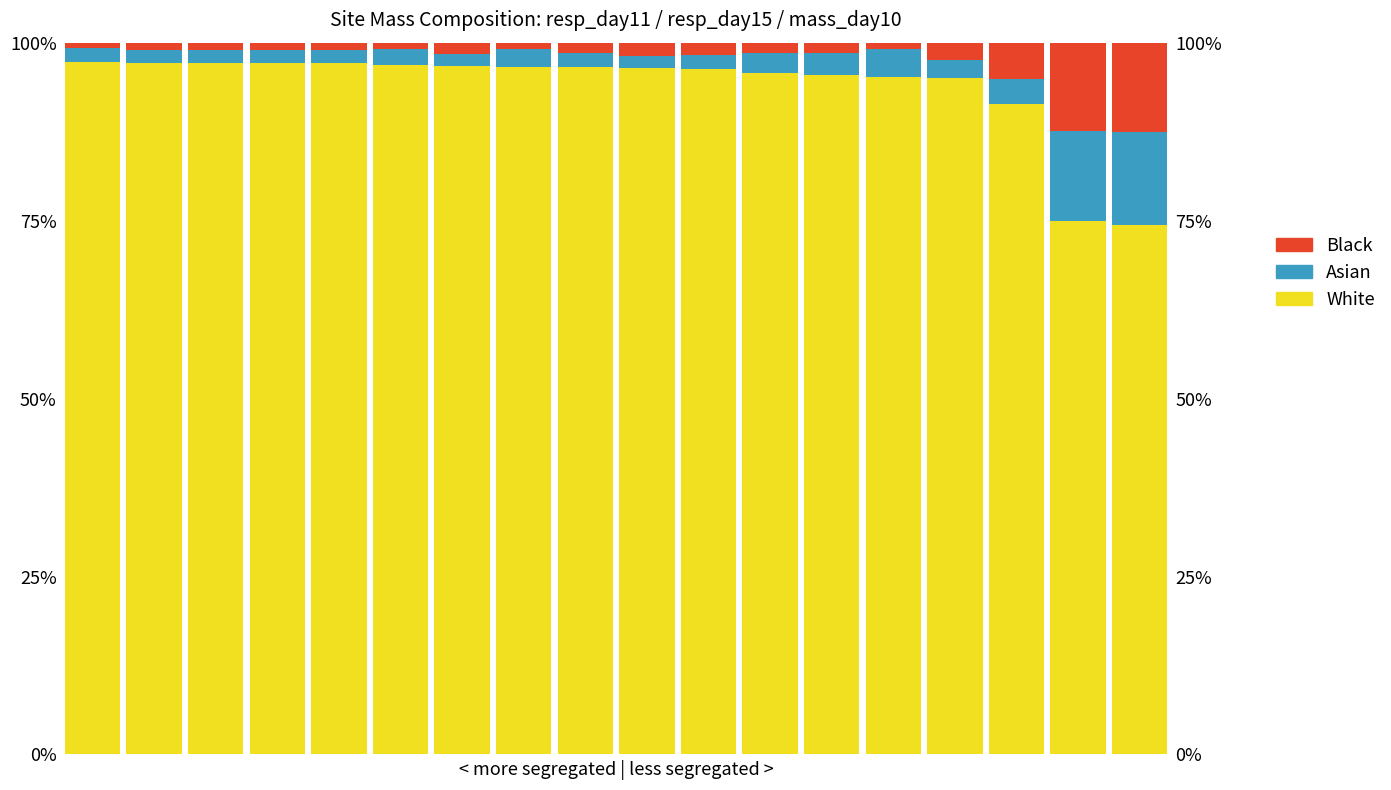

What are all the series names shown in the legend?

White, Asian, Black